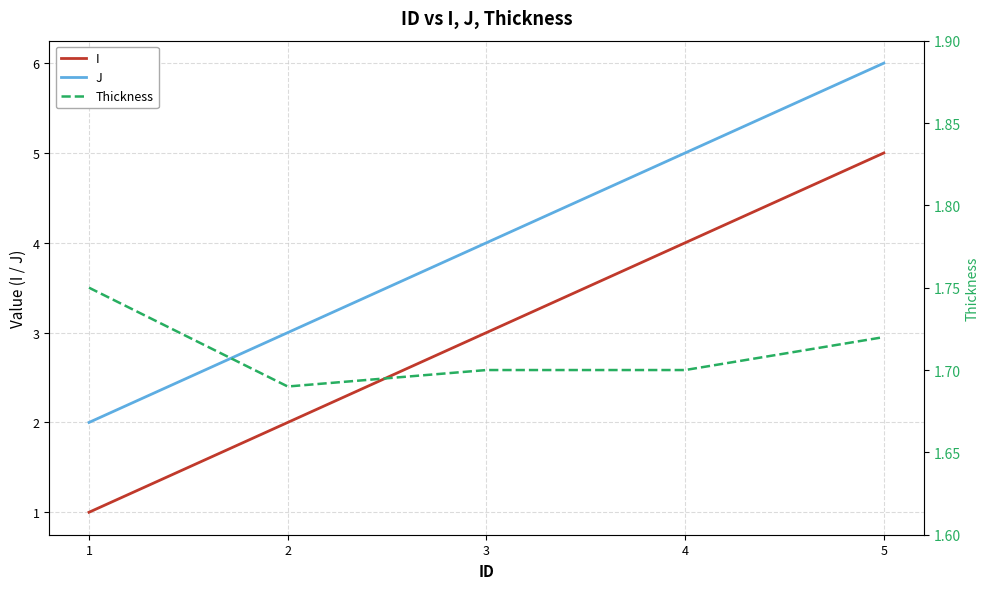

Reading right to left, extract all data points from this chart.

I: 5.0	4.0	3.0	2.0	1.0
J: 6.0	5.0	4.0	3.0	2.0
Thickness: 1.7	1.7	1.7	1.7	1.8